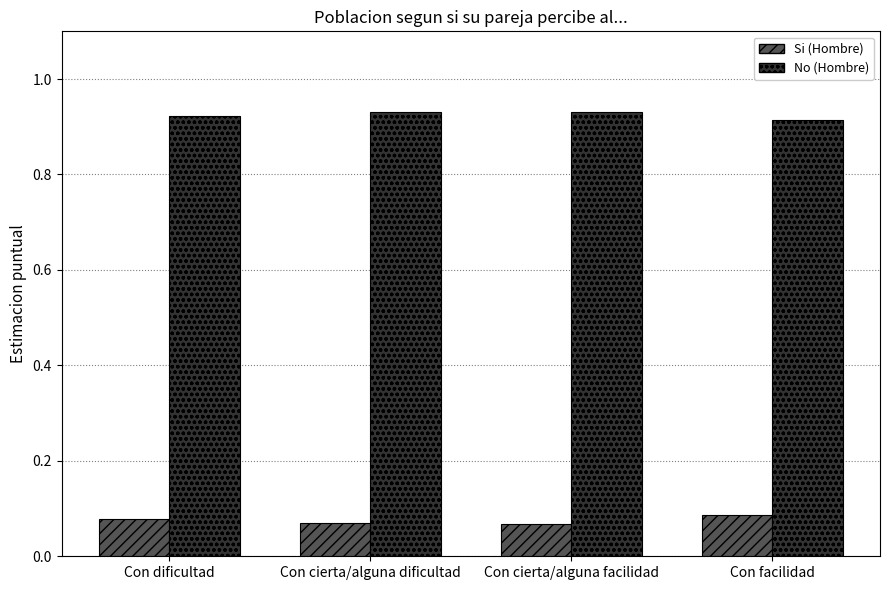

List the series in order of their peak value, highest first.

No (Hombre), Si (Hombre)